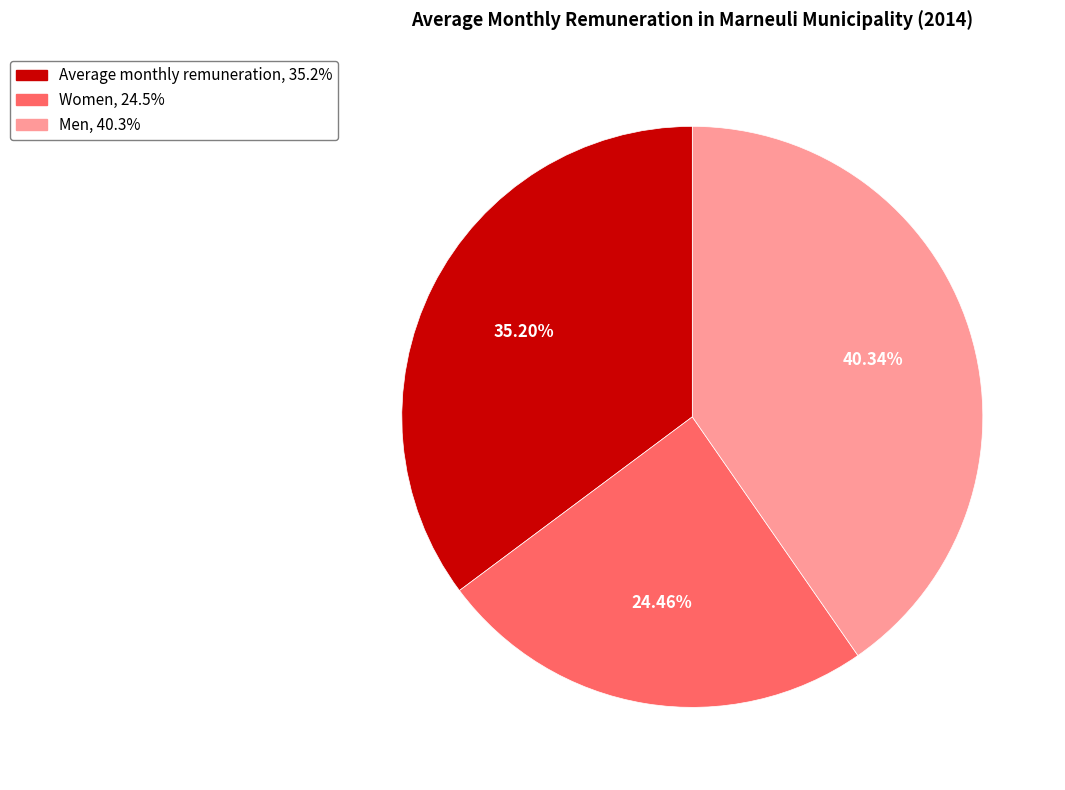

Rank the categories by value from lowest to highest.

Women, Average monthly remuneration, Men